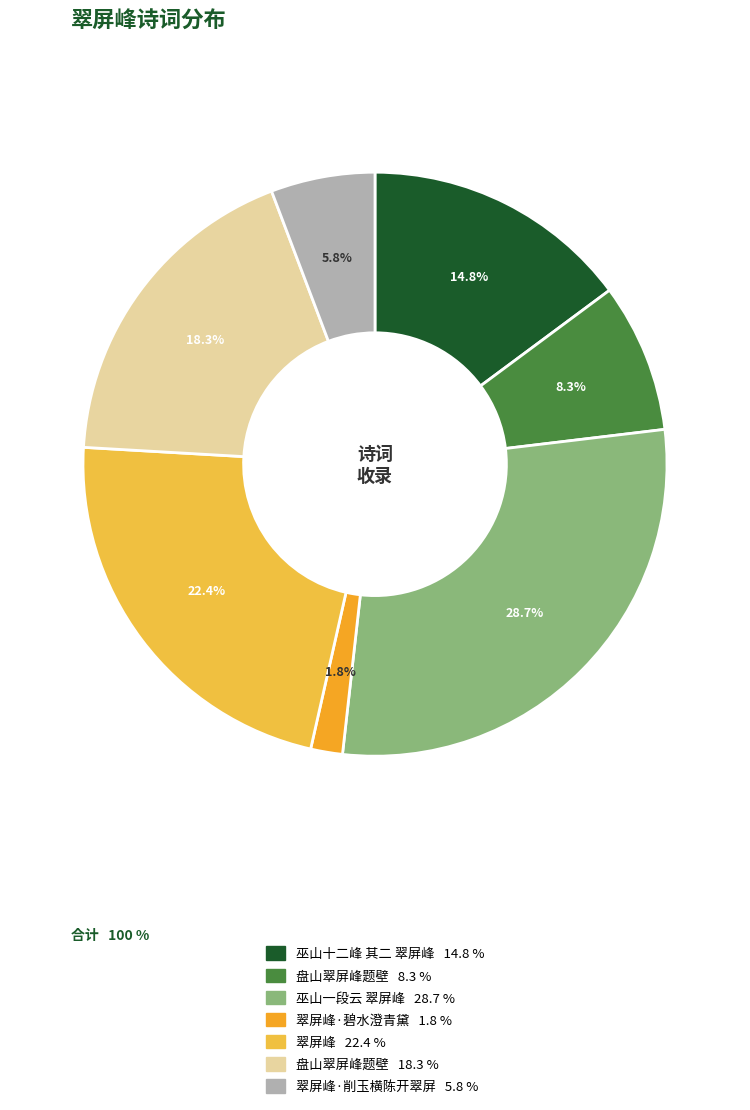

How many segments does this pie chart have?

7